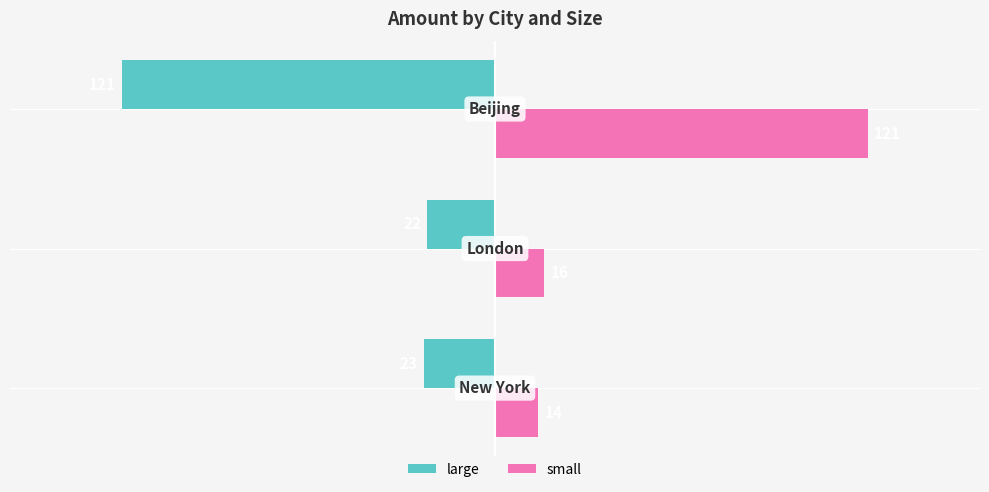

How many values in the small series are below 16?

1